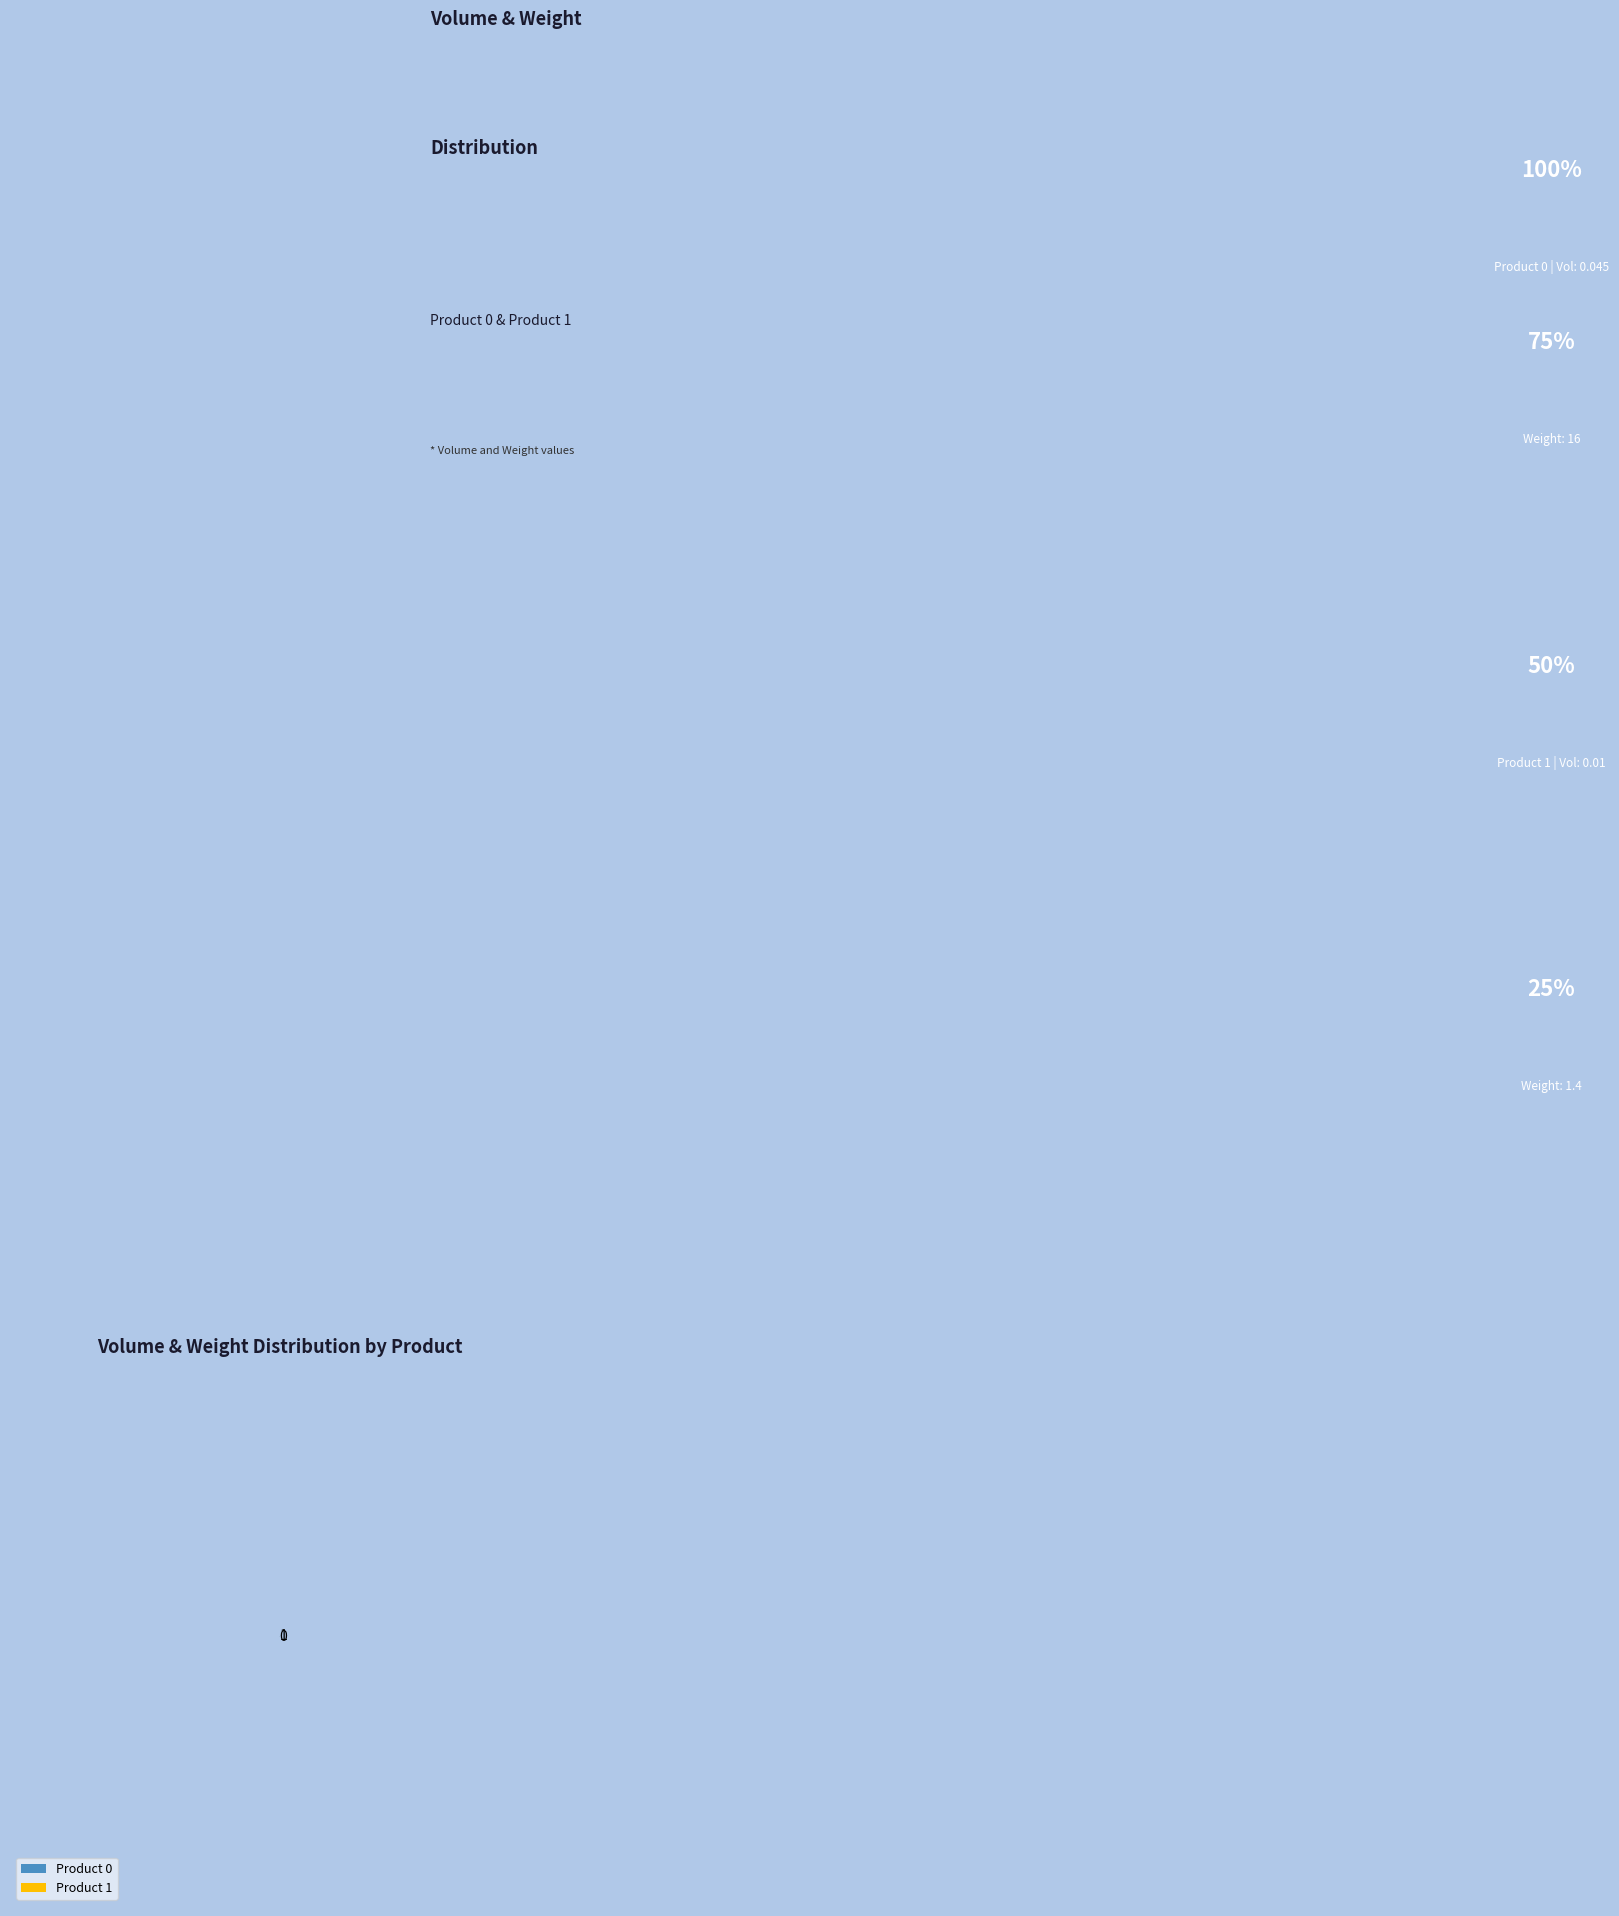

True or false: 1 accounts for 10% of the total.

False